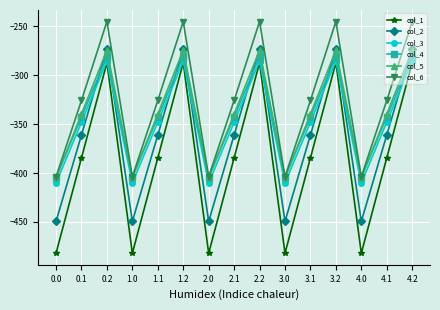

Does the chart have visible grid lines?

Yes